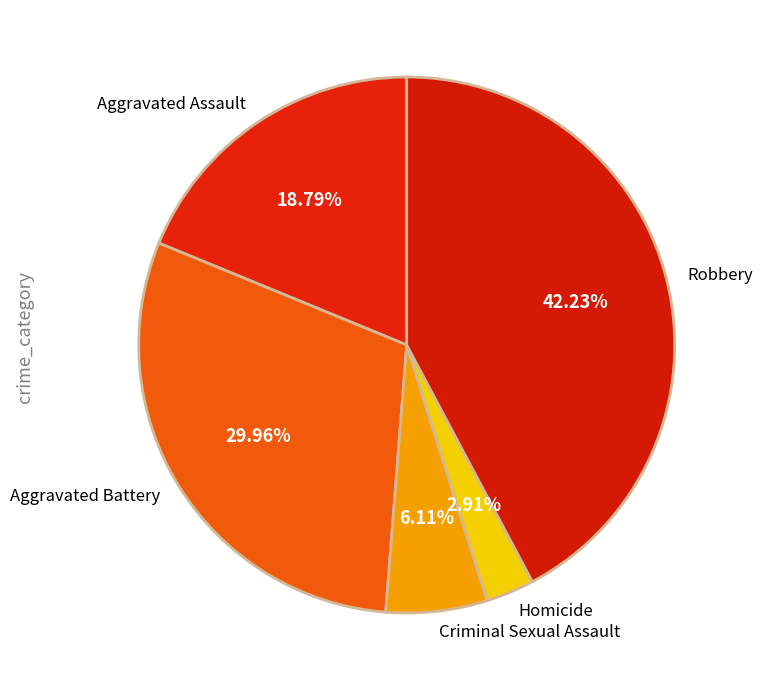

To the nearest percent, what percentage of the pie is Homicide?

3%